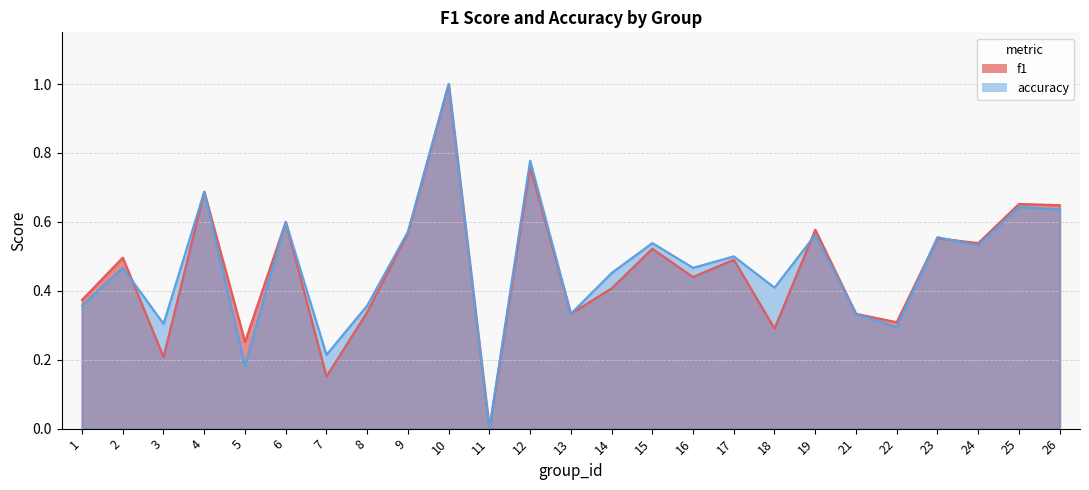

Does the chart have visible grid lines?

Yes